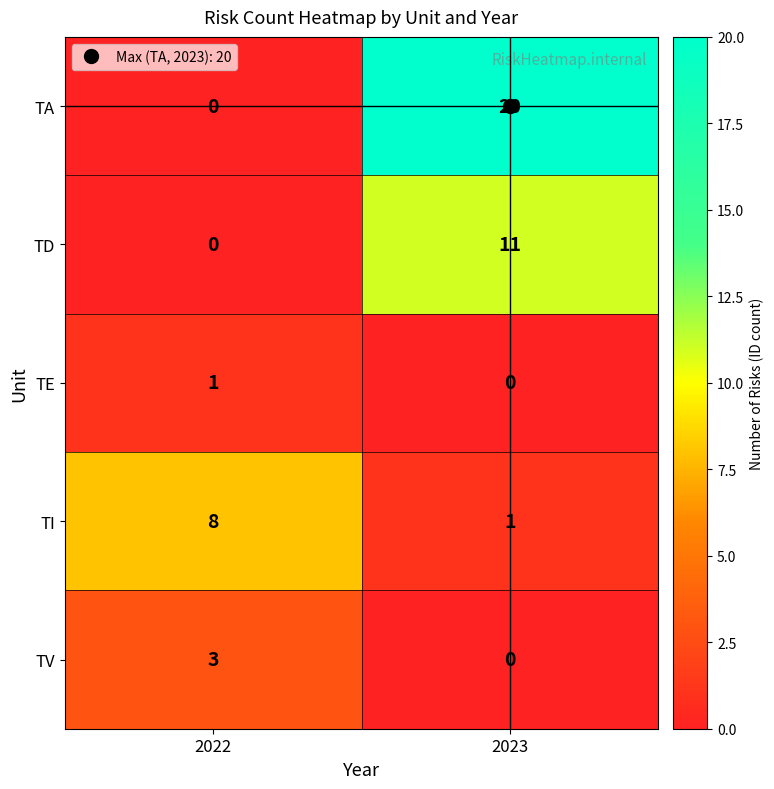

Is it true that TD equals 11 at 2023?

True